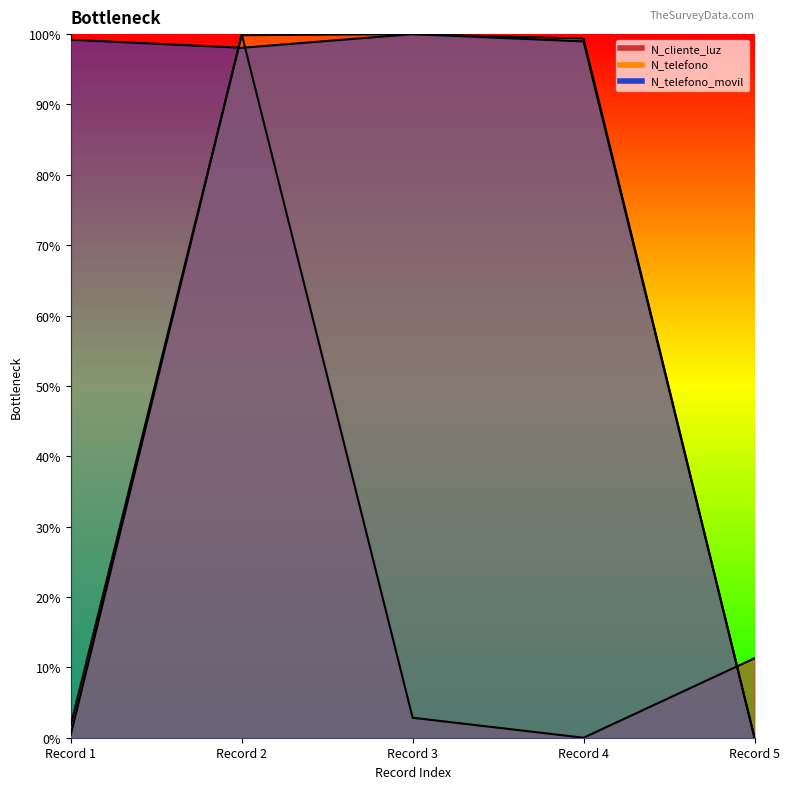

What are all the series names shown in the legend?

N_cliente_luz, N_telefono, N_telefono_movil